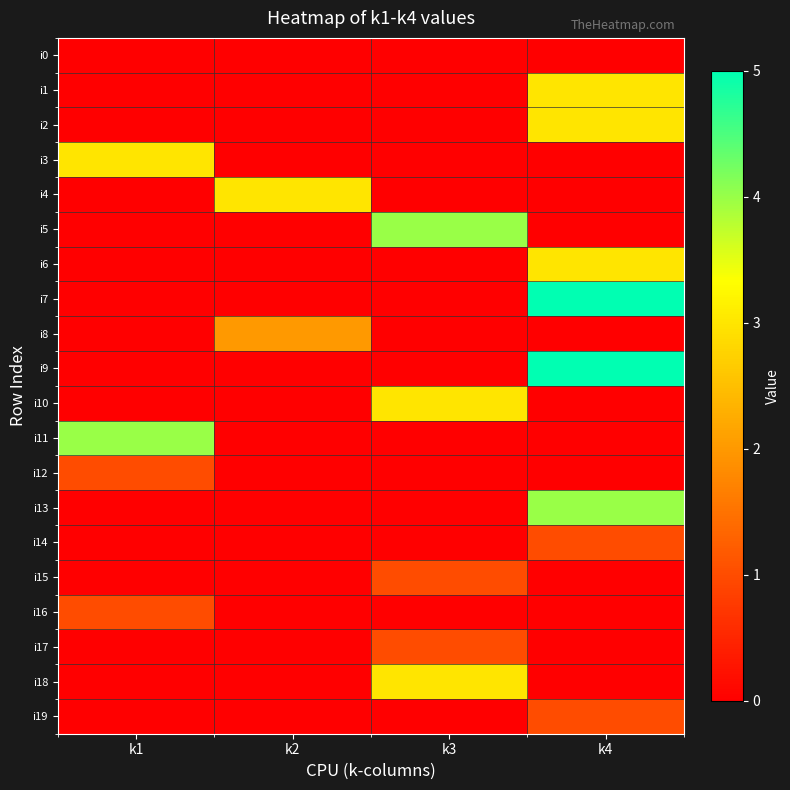

What is the total value across all series at k2?

5